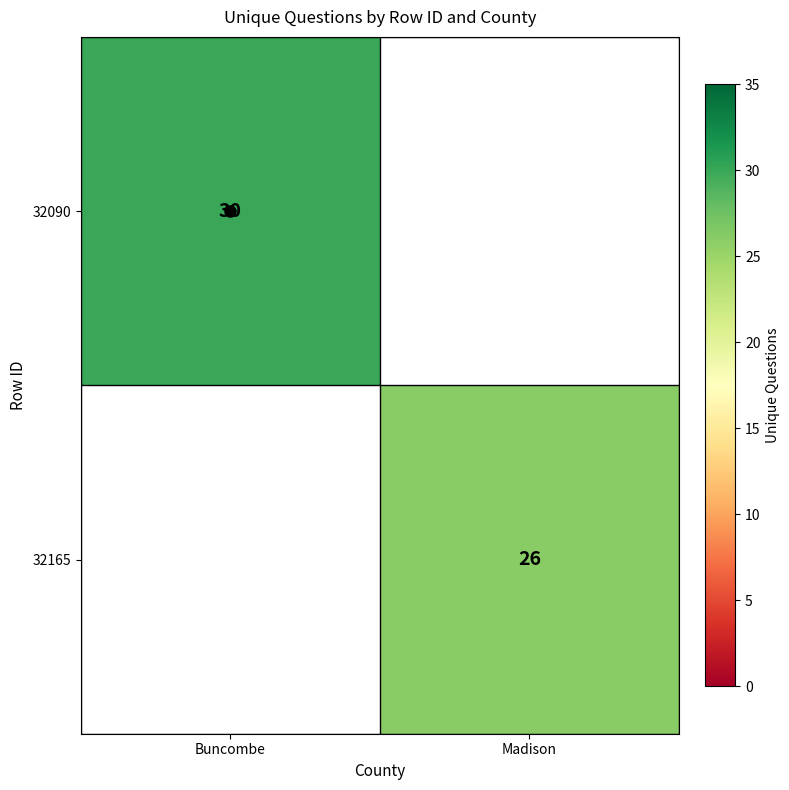

True or false: 32165 has a value of 37 at Madison.

False